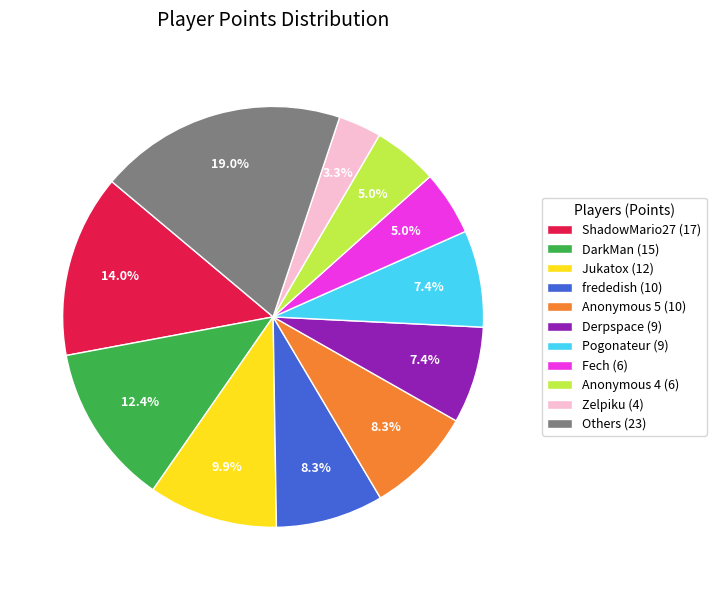

Is there any slice that represents more than half of the pie?

No